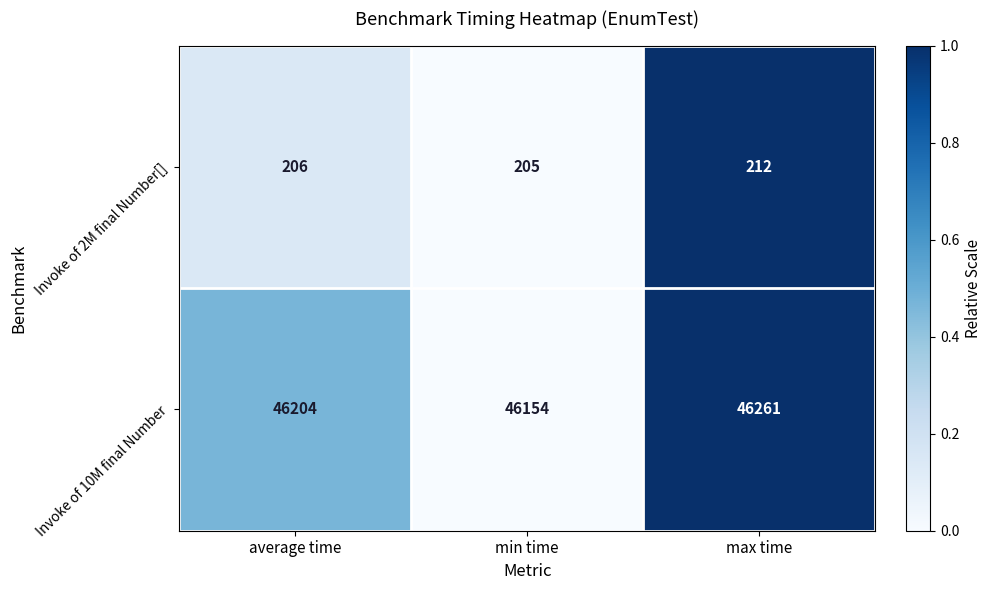

Which series has the widest spread of values?

Invoke of 10M final Number